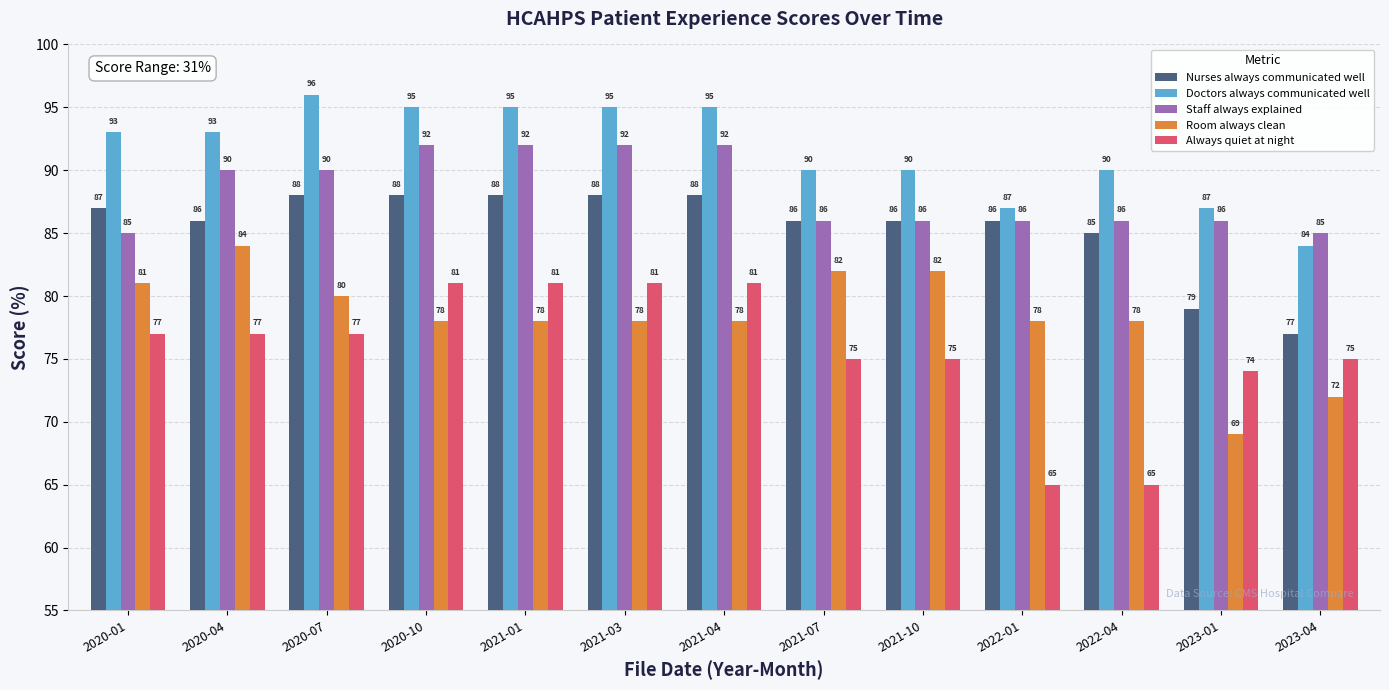

Reading right to left, list all the values displayed in this chart.

Nurses always communicated well: 2023-04=77	2023-01=79	2022-04=85	2022-01=86	2021-10=86	2021-07=86	2021-04=88	2021-03=88	2021-01=88	2020-10=88	2020-07=88	2020-04=86	2020-01=87
Doctors always communicated well: 2023-04=84	2023-01=87	2022-04=90	2022-01=87	2021-10=90	2021-07=90	2021-04=95	2021-03=95	2021-01=95	2020-10=95	2020-07=96	2020-04=93	2020-01=93
Staff always explained: 2023-04=85	2023-01=86	2022-04=86	2022-01=86	2021-10=86	2021-07=86	2021-04=92	2021-03=92	2021-01=92	2020-10=92	2020-07=90	2020-04=90	2020-01=85
Room always clean: 2023-04=72	2023-01=69	2022-04=78	2022-01=78	2021-10=82	2021-07=82	2021-04=78	2021-03=78	2021-01=78	2020-10=78	2020-07=80	2020-04=84	2020-01=81
Always quiet at night: 2023-04=75	2023-01=74	2022-04=65	2022-01=65	2021-10=75	2021-07=75	2021-04=81	2021-03=81	2021-01=81	2020-10=81	2020-07=77	2020-04=77	2020-01=77